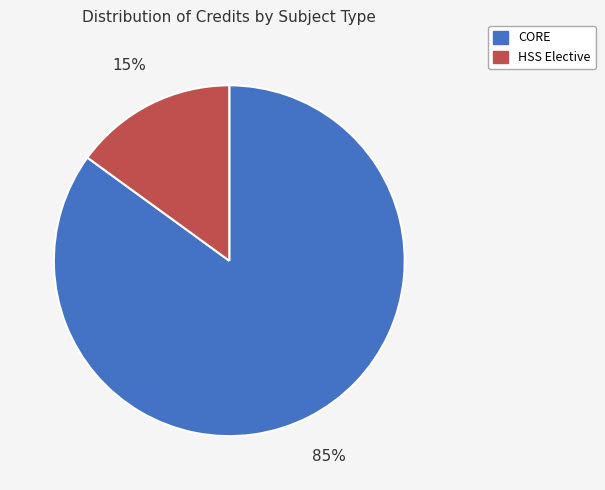

Count the number of slices in the pie.

2